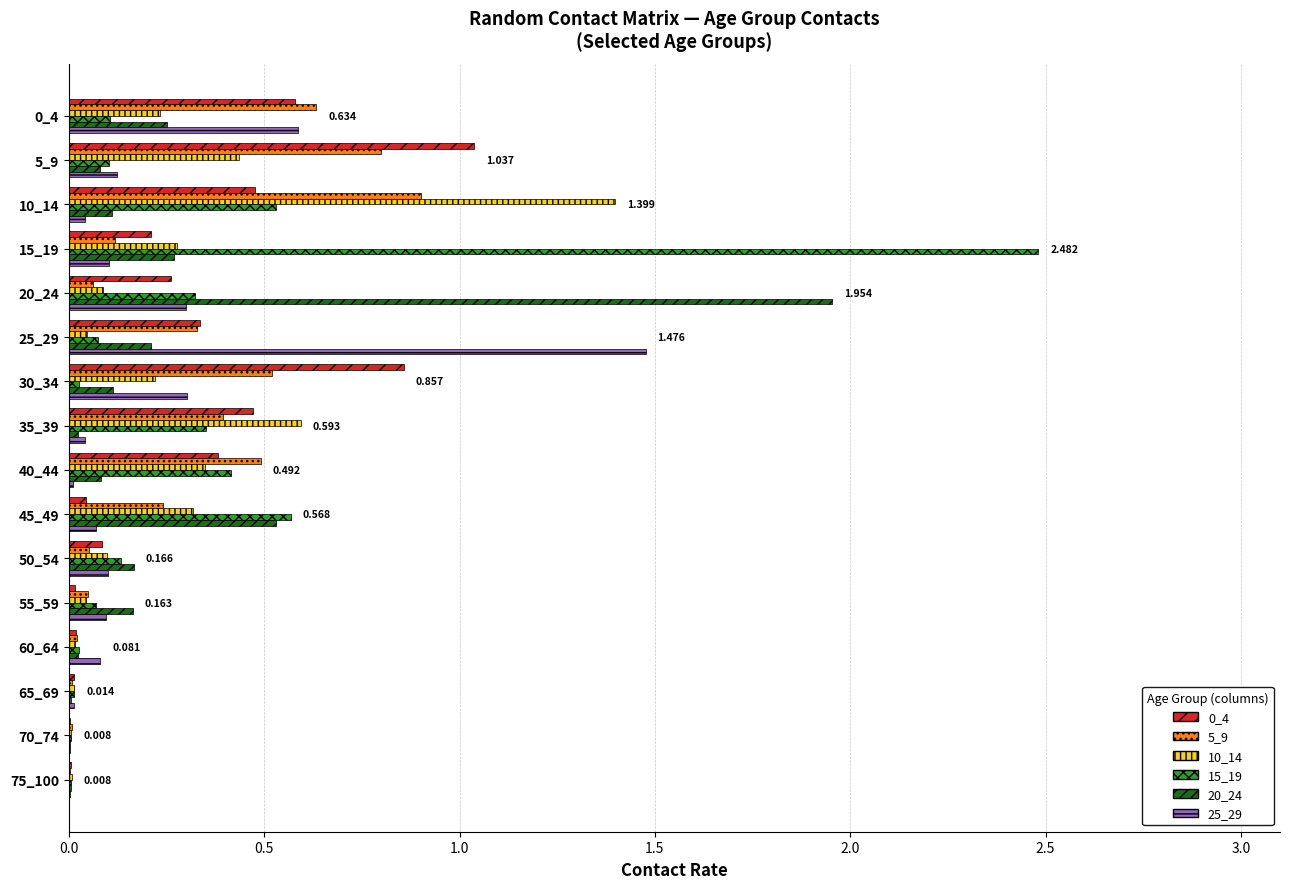

Is the value of 25_29 at 20_24 greater than the value of 0_4 at 60_64?

Yes